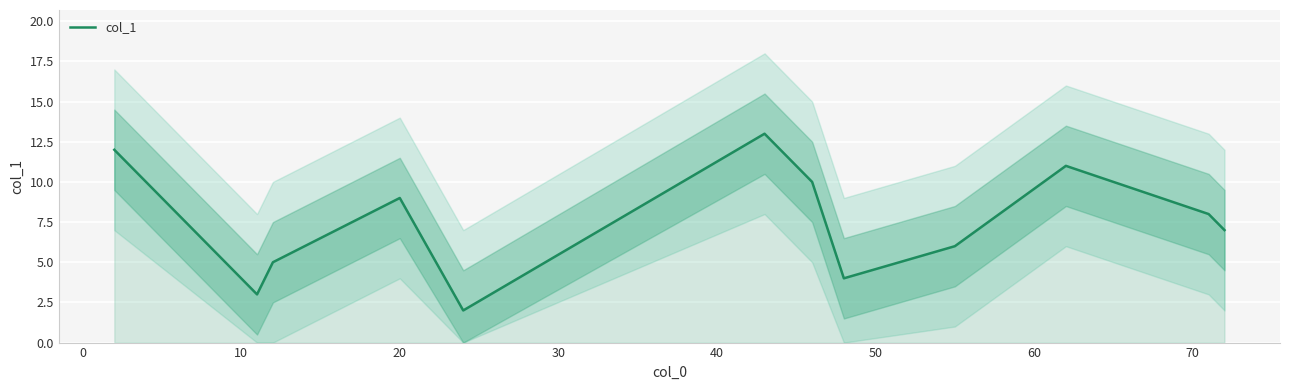

How many lines are shown in the chart?

1